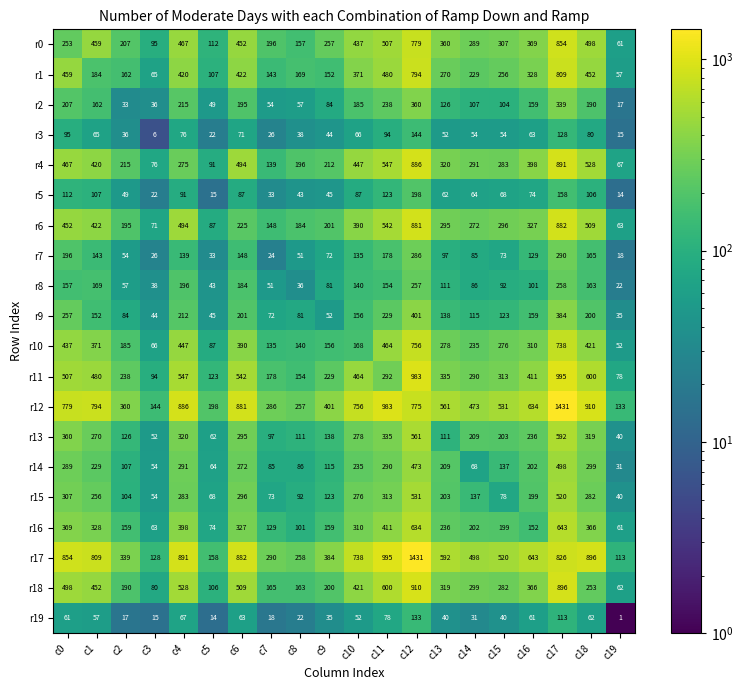

At which label does r9 first exceed 152?

c0